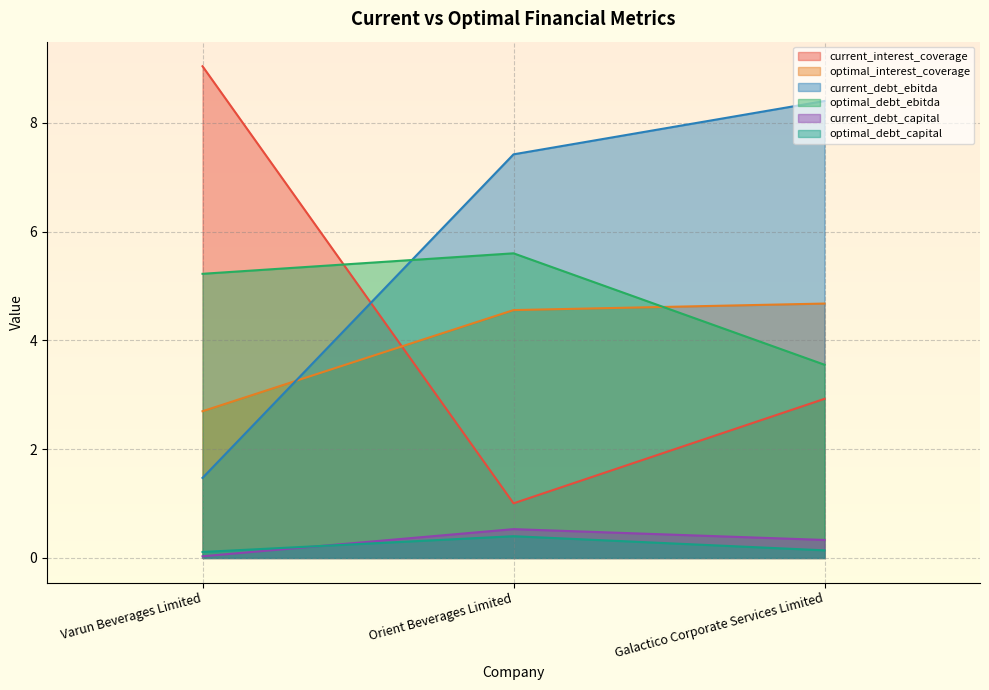

What is the difference between the maximum and minimum values in the current_debt_capital series?

0.5